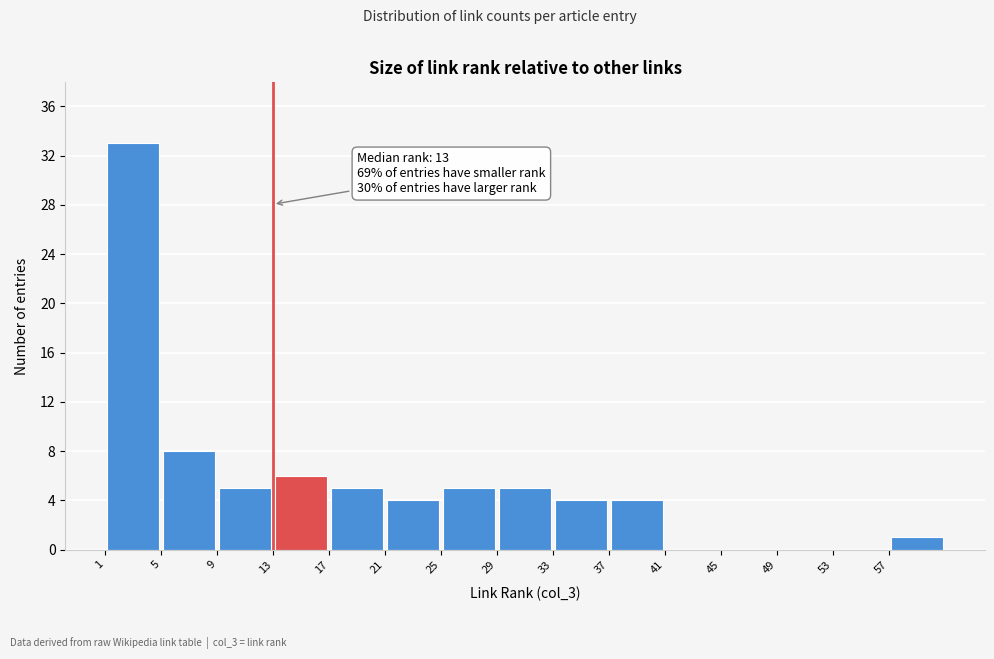

Over which range of the x-axis is the bar tallest?

1 to 5